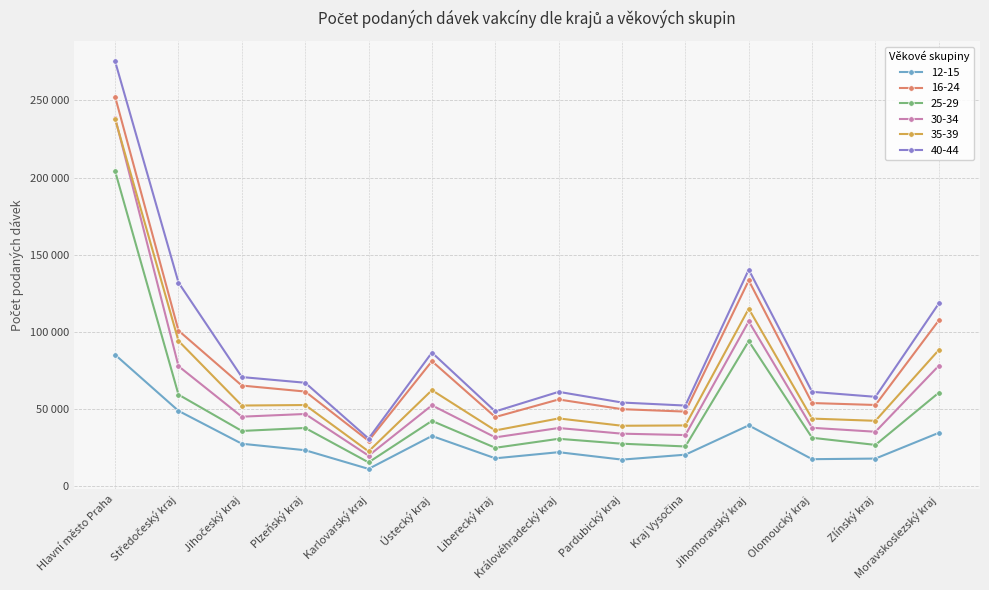

Reading right to left, what are all the values shown in this chart?

12-15: 34430	17721	17326	39272	20240	17042	21859	17893	32386	11022	23133	27342	48682	85060
16-24: 107347	52477	53742	133259	48185	49762	56058	44651	80889	29267	61195	65076	100742	252418
25-29: 60442	26576	31212	93901	25577	27370	30550	24704	42174	15257	37568	35643	59204	204117
30-34: 77948	35121	37680	106691	32962	33873	37541	31476	52263	19604	46642	44897	77658	238762
35-39: 88165	42213	43651	114901	39219	39006	43758	35969	62098	22388	52450	52125	94058	237920
40-44: 118305	57775	61011	140234	52108	54071	61005	48296	86475	30689	66898	70585	131899	275354